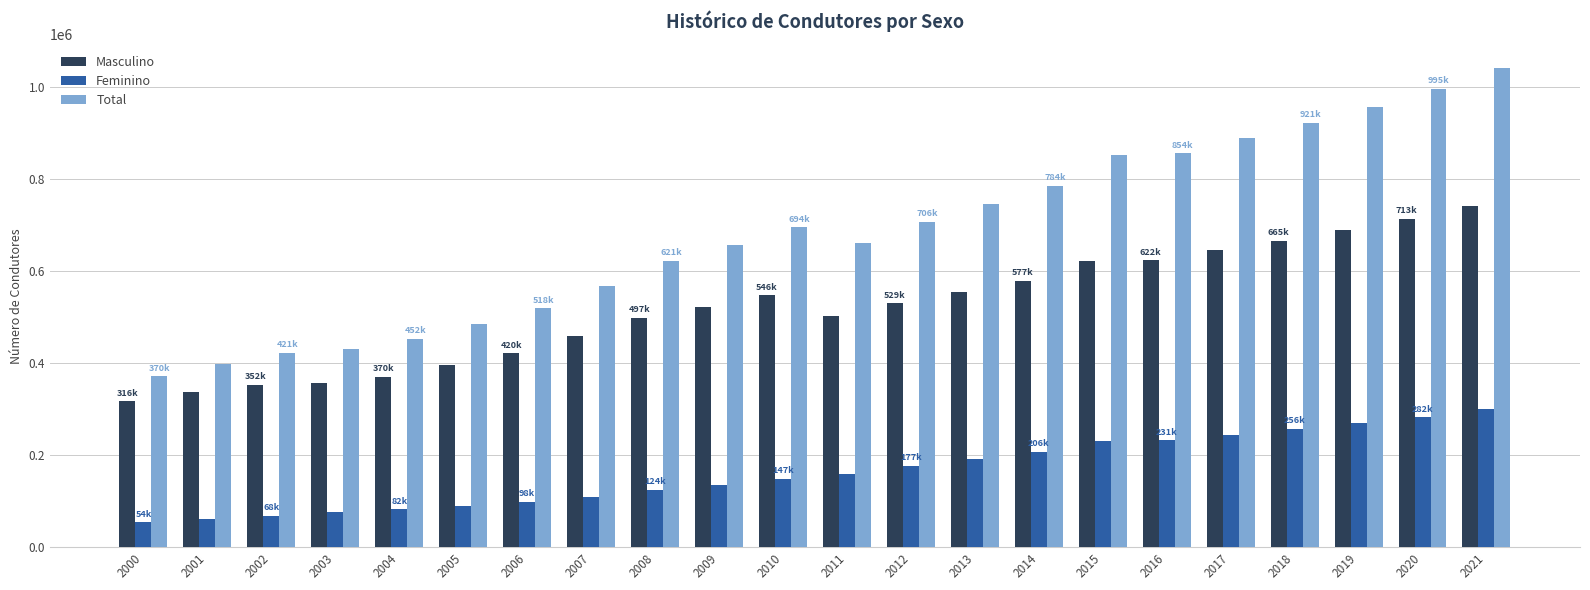

What is the difference between the second highest and minimum values in the Masculino series?

396674